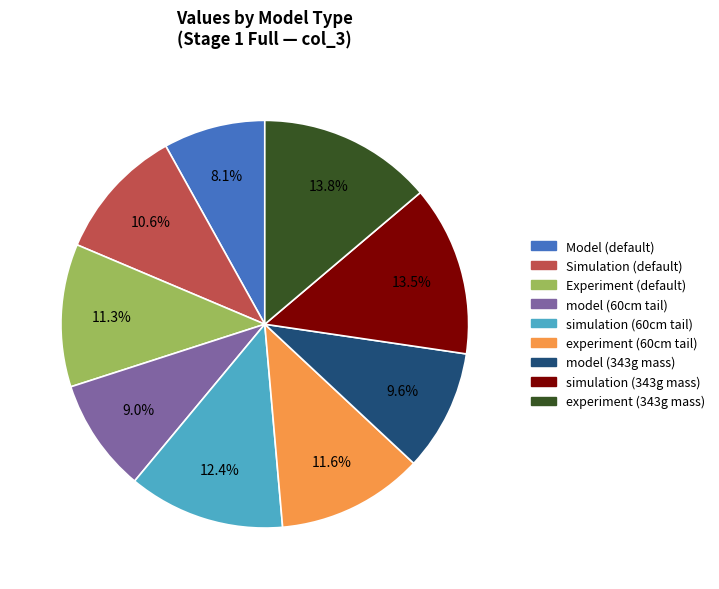

Is there a majority slice in this chart?

No